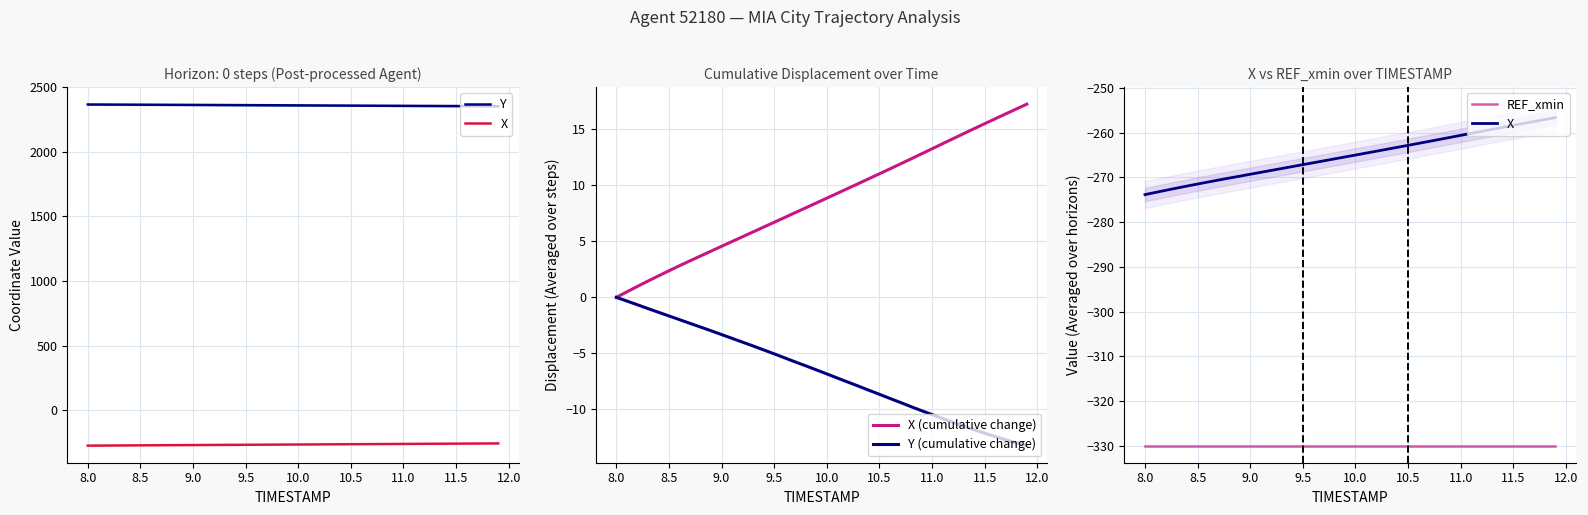

What are all the series names shown in the legend?

Y, X, X (cumulative change), Y (cumulative change), REF_xmin